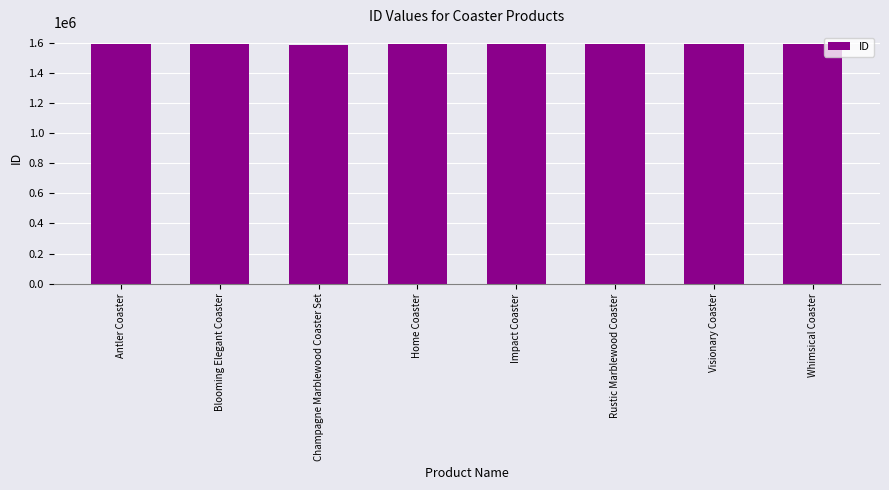

What value does the data have at Visionary Coaster, to the nearest 50?

1589550